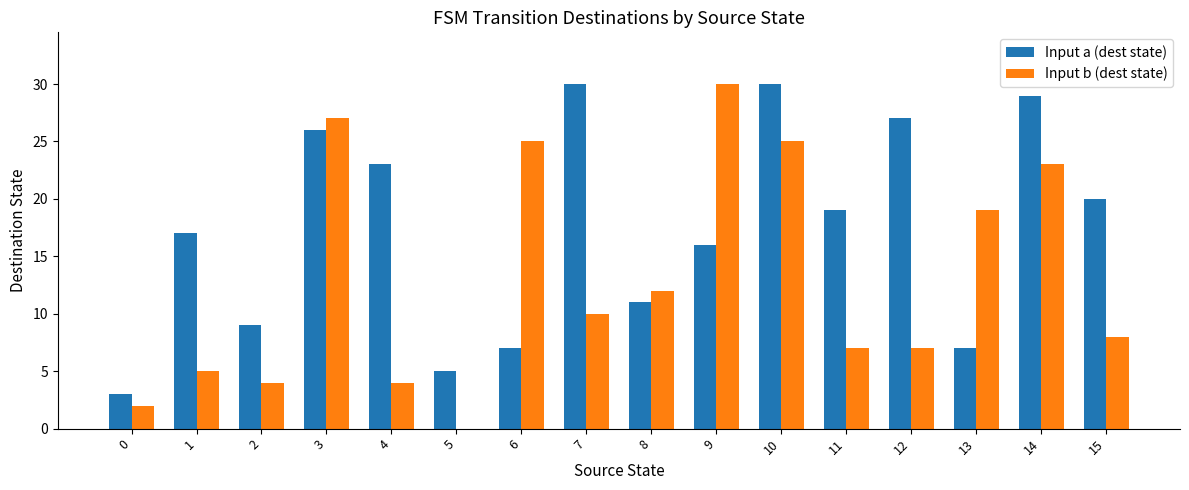

Which series has the largest total across all categories?

Input a (dest state)